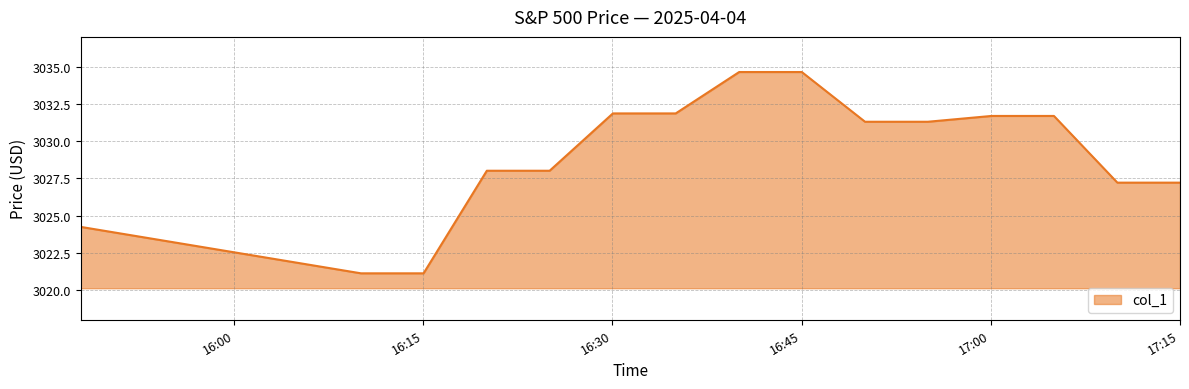

Count the number of categories in the chart.

15